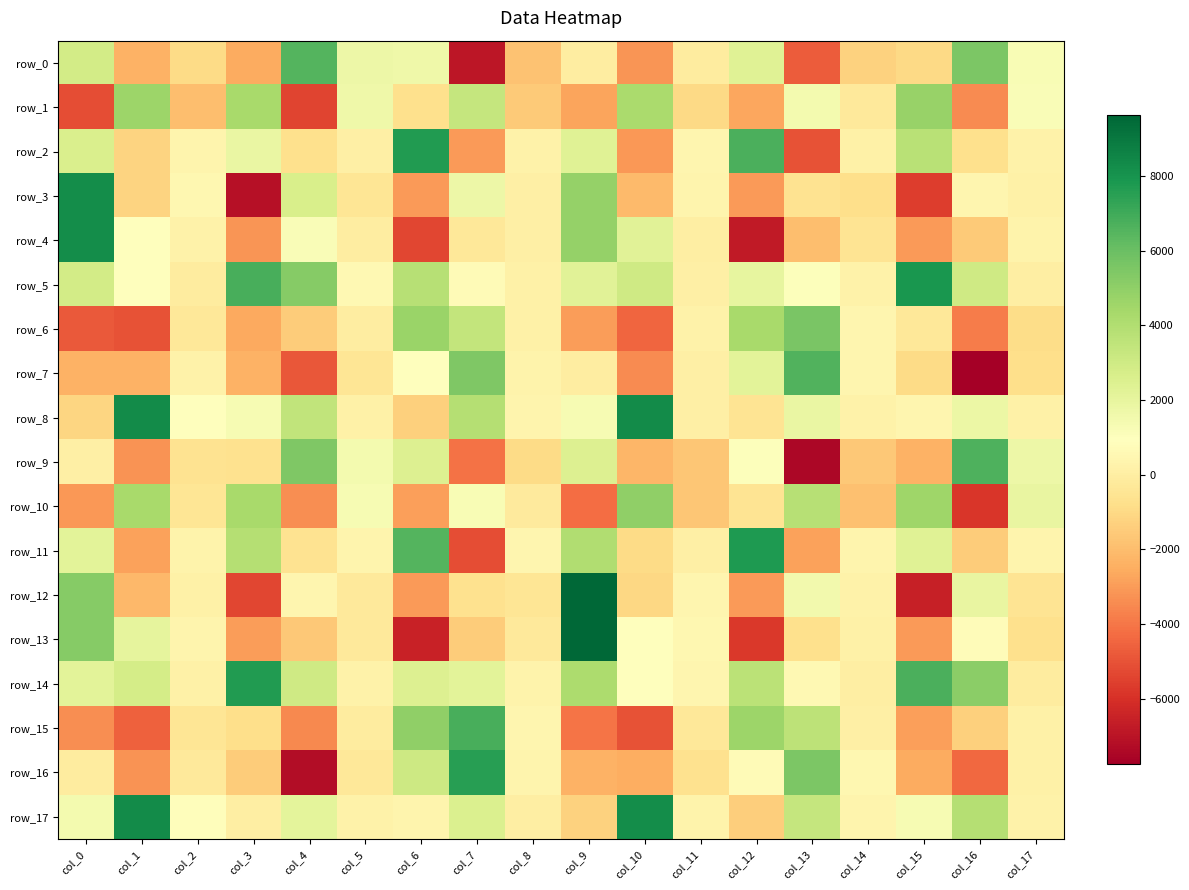

What is the average value of the row_11 series?

820.7